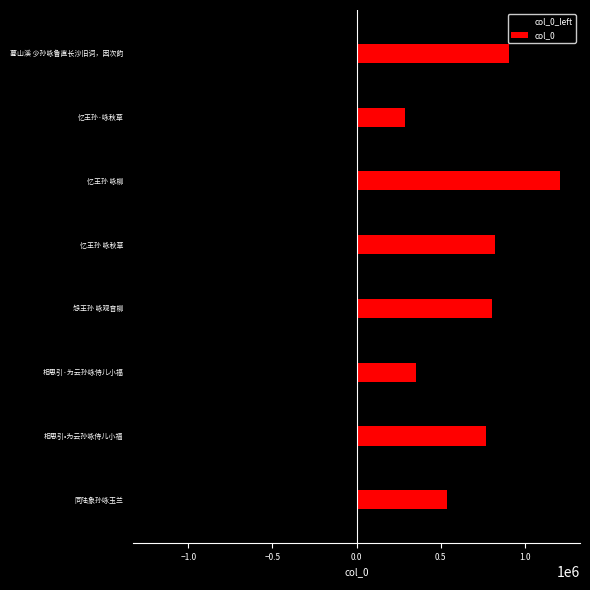

Is it true that col_0 equals 1207029 at 忆王孙 咏柳?

True